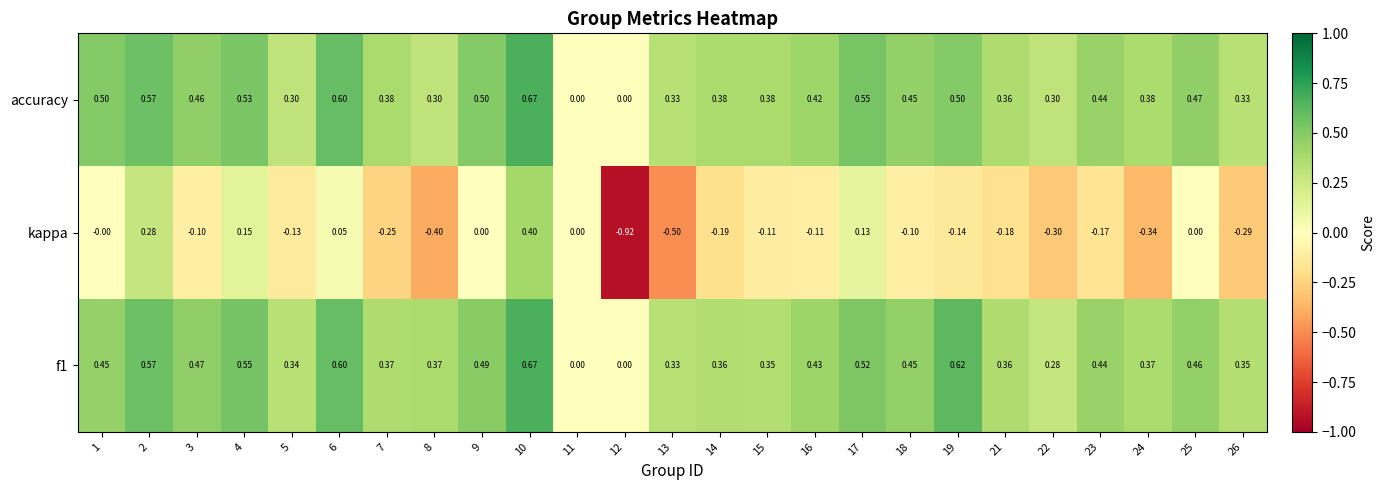

Which series has the largest range (max minus min)?

kappa